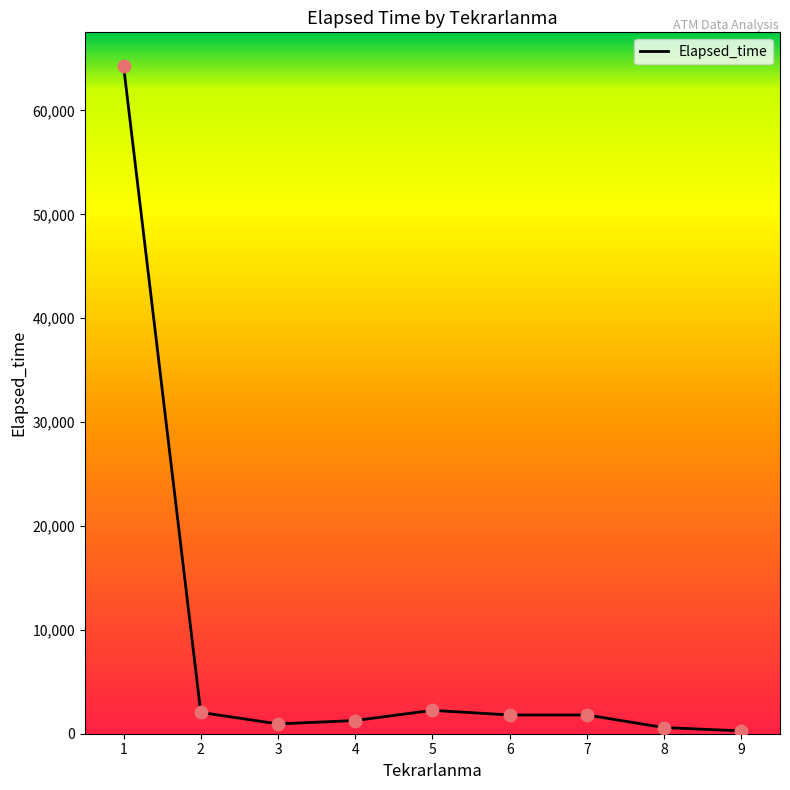

The value at 6 is 1805. True or false?

True